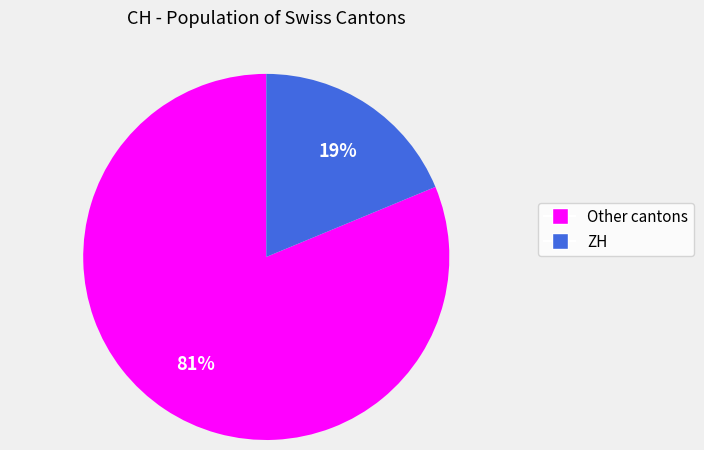

To the nearest percent, what is the difference between the largest and smallest slice percentages?

62%